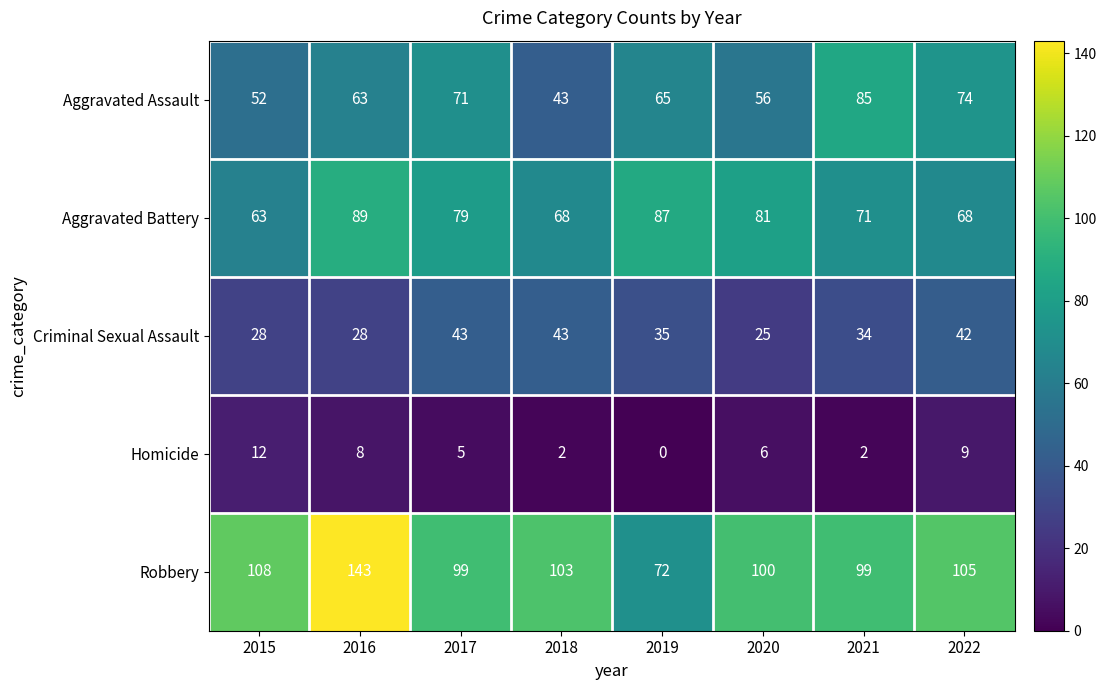

The value of Aggravated Assault at 2016 is 100. True or false?

False